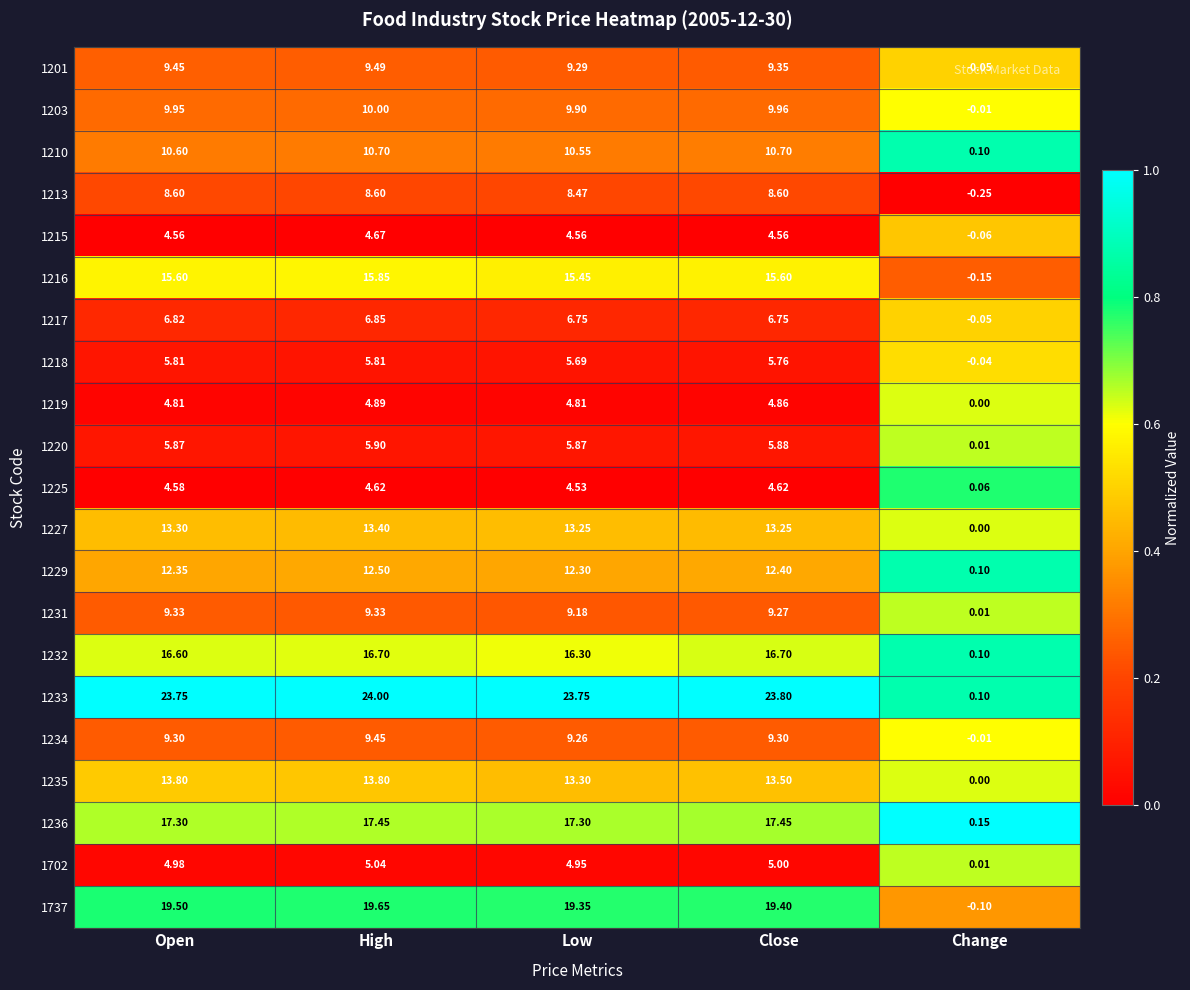

Is the value of 1217 at High greater than the value of 1227 at Low?

No